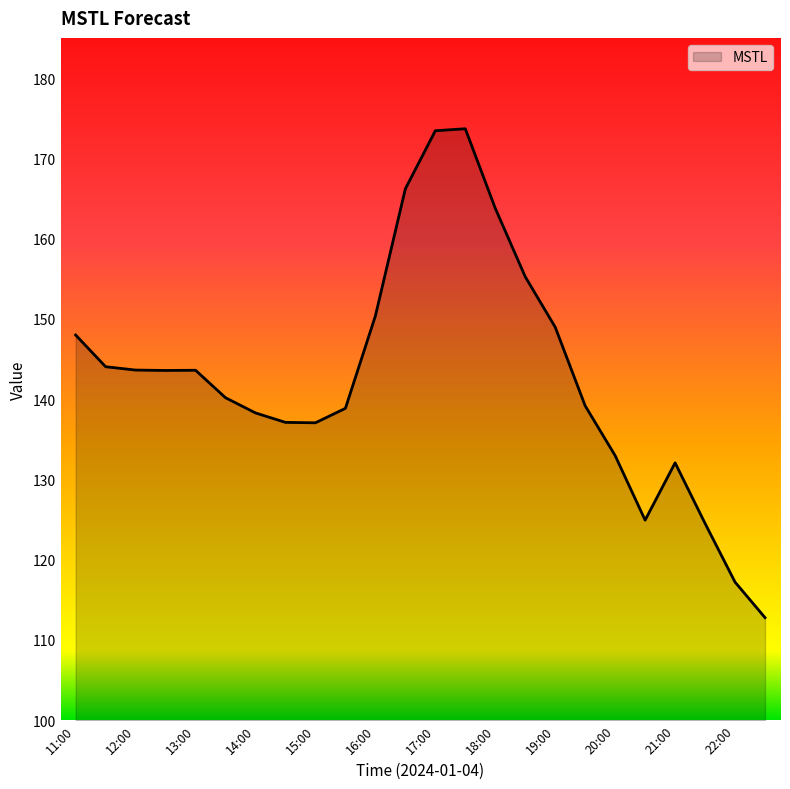

Reading left to right, transcribe all the data shown in this chart.

11:00=148.0	11:30=144.0	12:00=143.6	12:30=143.6	13:00=143.6	13:30=140.2	14:00=138.3	14:30=137.1	15:00=137.1	15:30=138.8	16:00=150.4	16:30=166.2	17:00=173.4	17:30=173.7	18:00=163.8	18:30=155.2	19:00=149.0	19:30=139.2	20:00=133.0	20:30=124.9	21:00=132.1	21:30=124.5	22:00=117.2	22:30=112.8